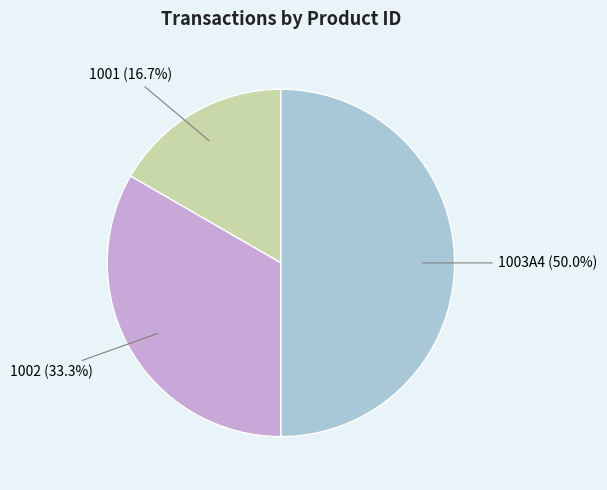

What percentage is the 1001 slice, to the nearest percent?

17%